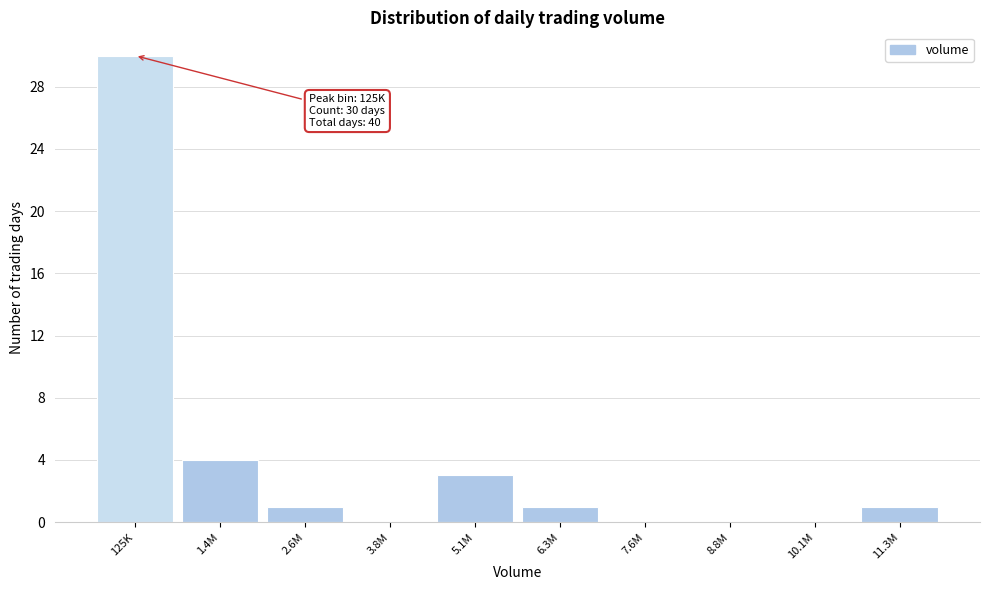

Reading left to right, extract all data points from this chart.

125K=30	1.4M=4	2.6M=1	3.8M=0	5.1M=3	6.3M=1	7.6M=0	8.8M=0	10.1M=0	11.3M=1